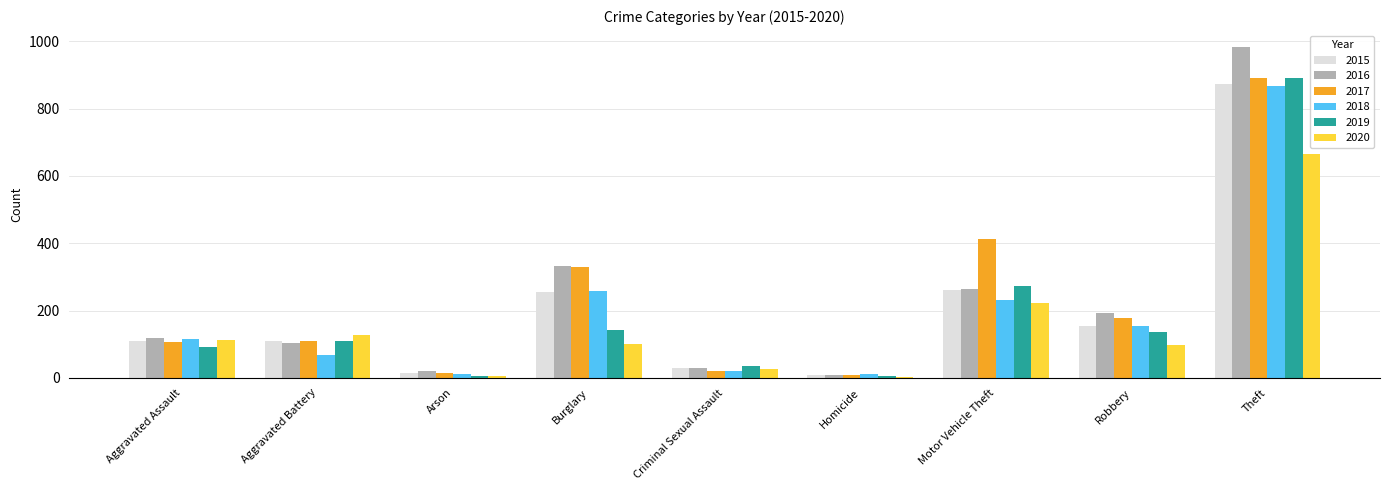

How many groups of bars are there?

9